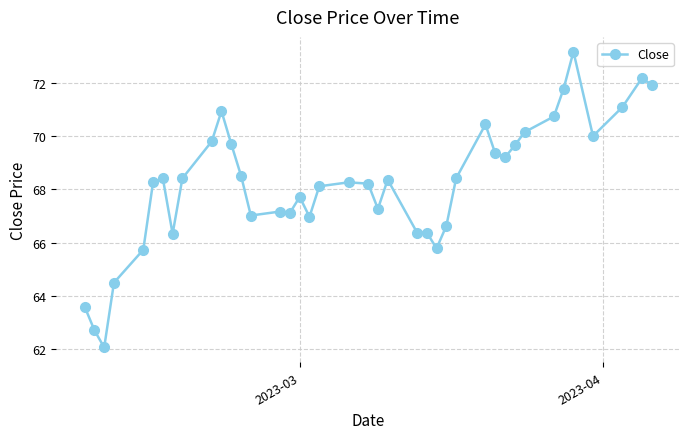

What is the difference between the maximum and minimum values?

11.1